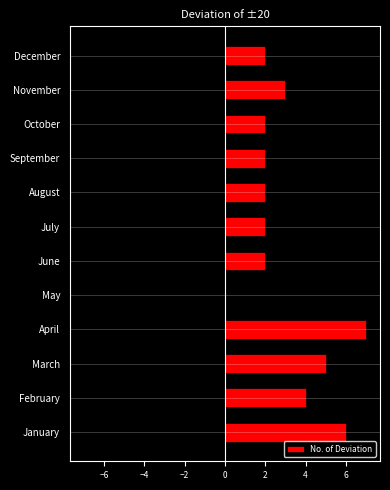

Count the number of categories in the chart.

12